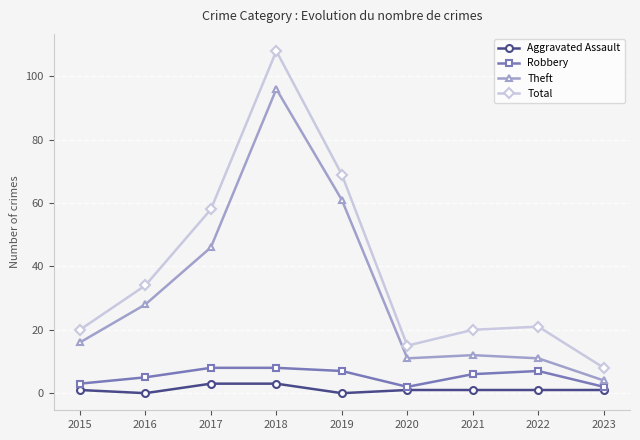

Is it true that Theft equals 82 at 2017?

False